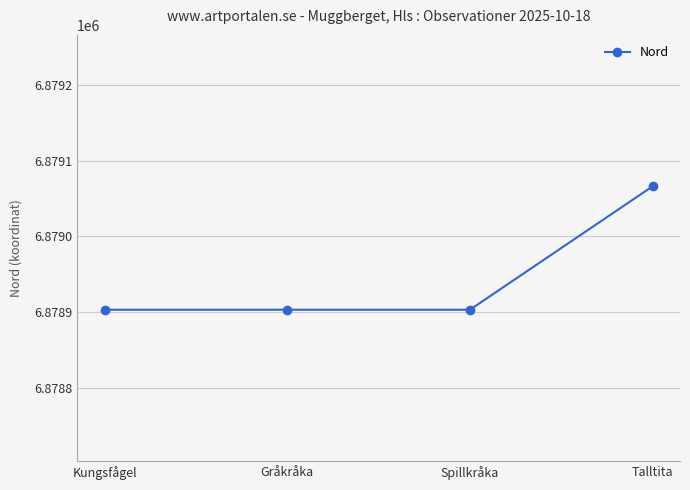

What position from the right is Gråkråka?

3